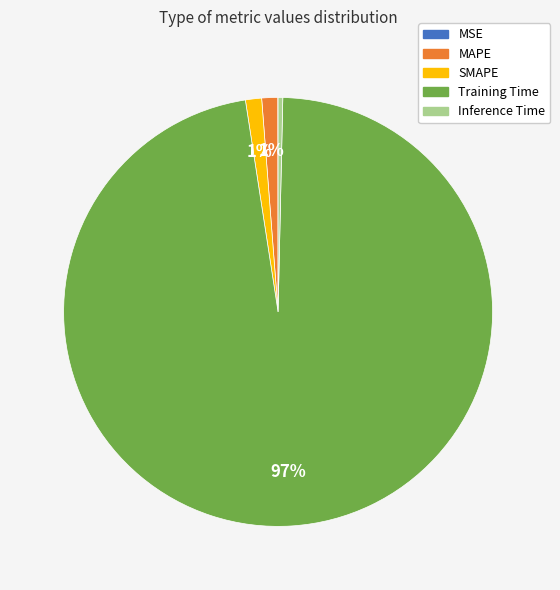

Which category has the biggest portion of the pie?

Training Time